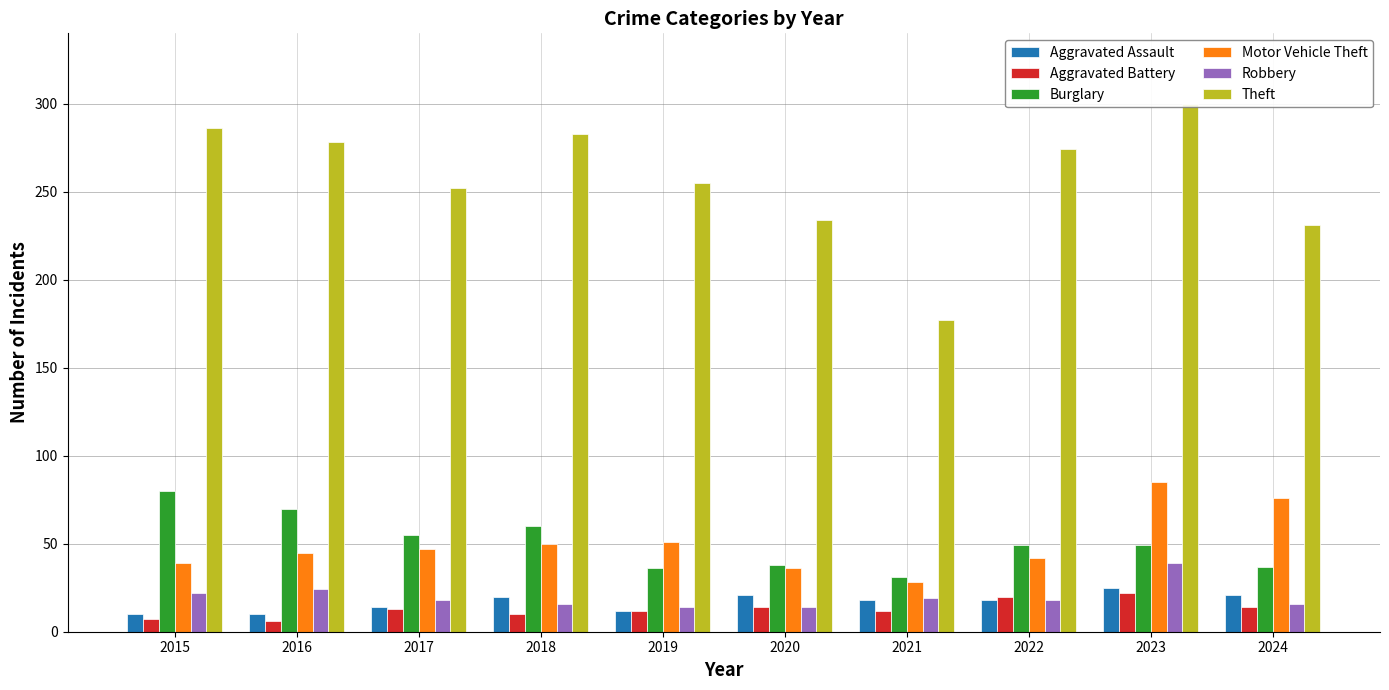

What is the minimum value shown in the chart?

6